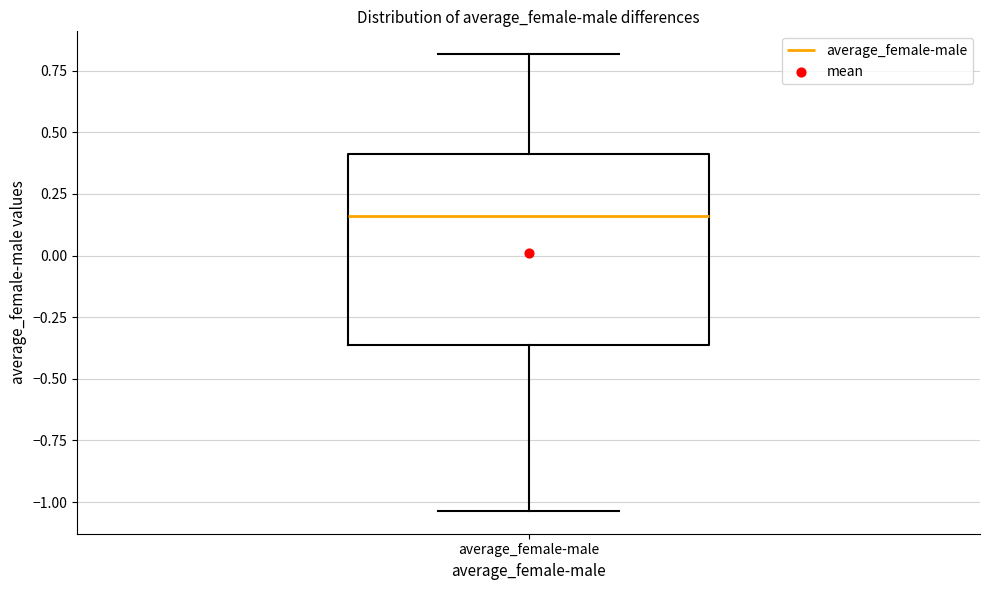

Where does the upper whisker of the box for average_female-male end on the y-axis? The values are not printed on the chart, so give them approximately, as read against the axis.

0.80